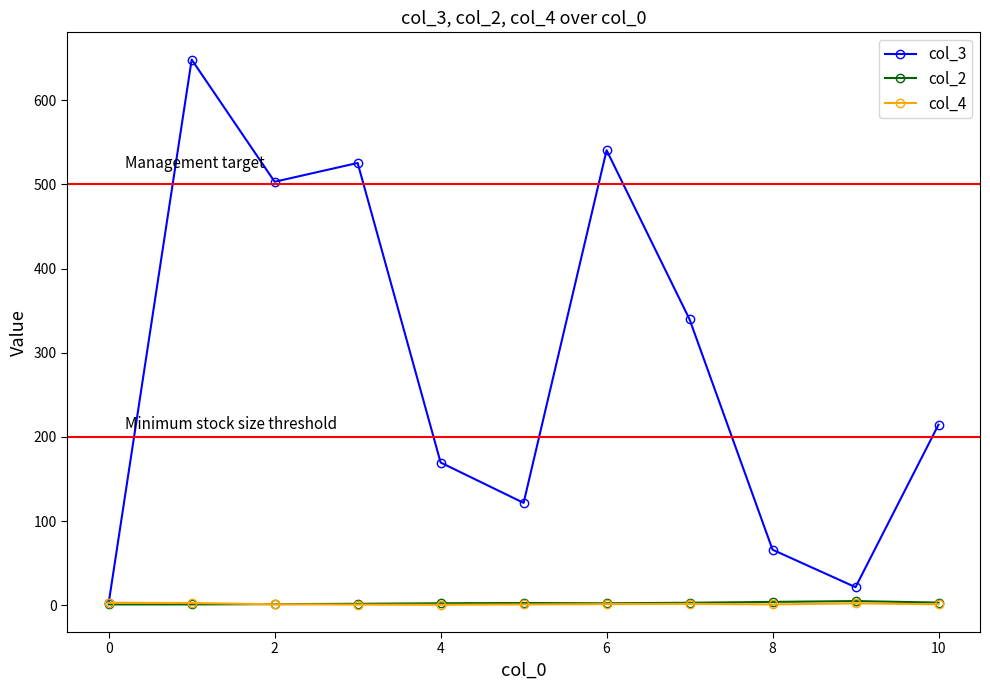

What is the greatest value displayed?

648.3